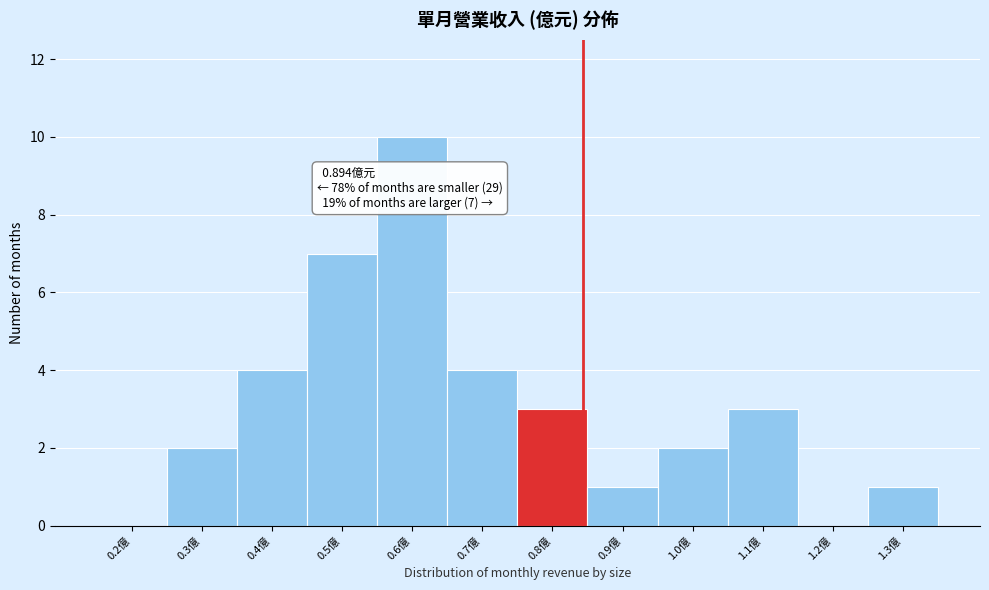

What is the greatest value displayed?

10